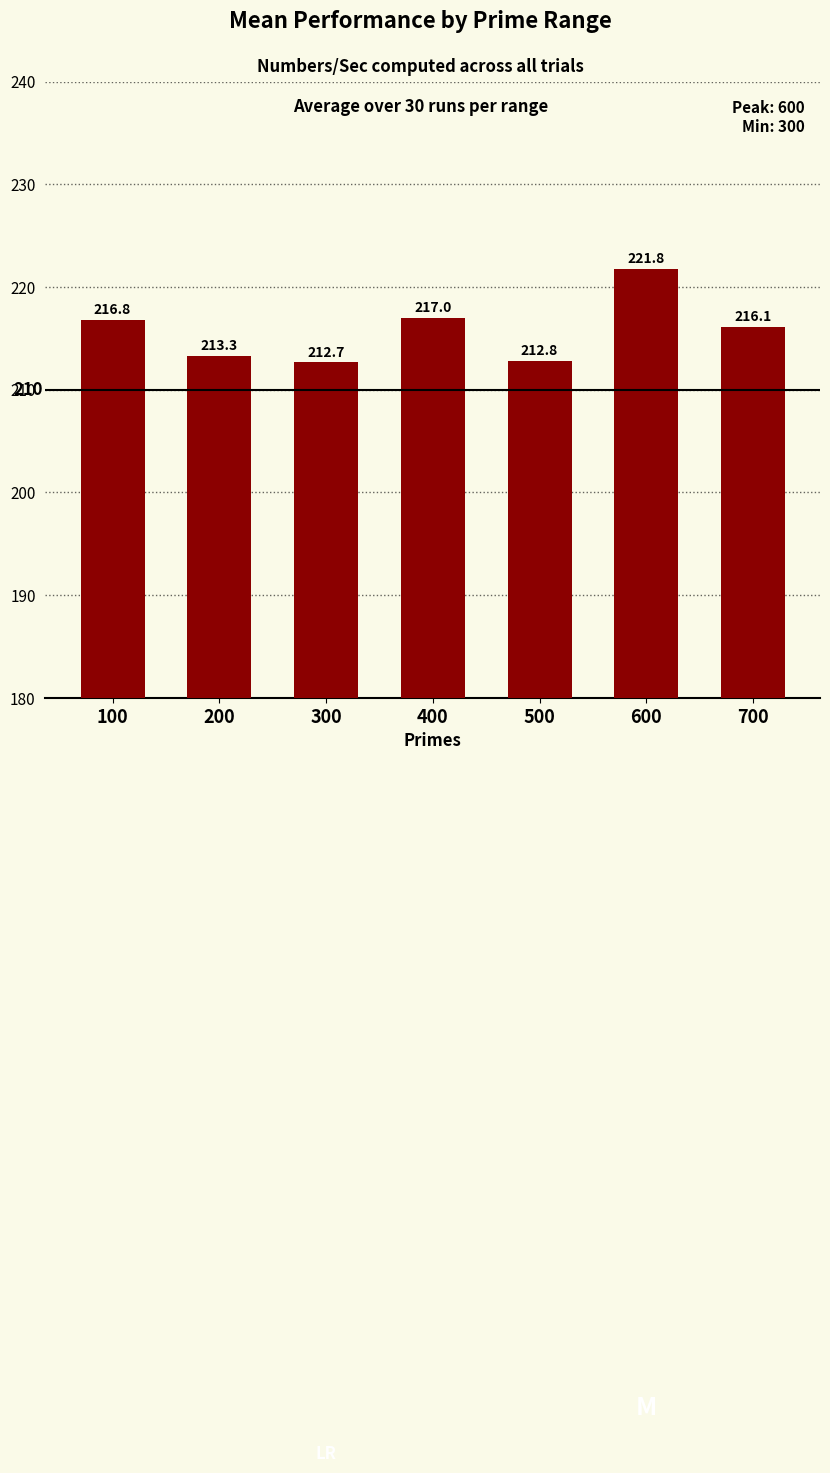

What is the change in value from 100 to 300?

-4.2